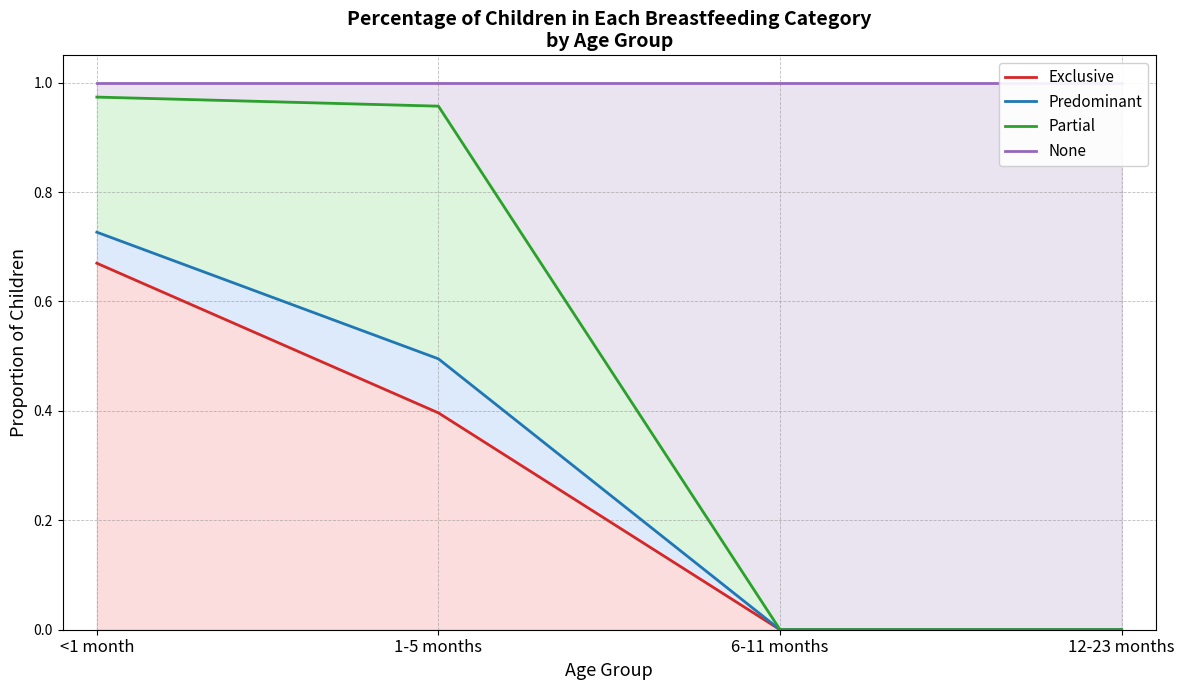

What position from the left is 12-23 months?

4